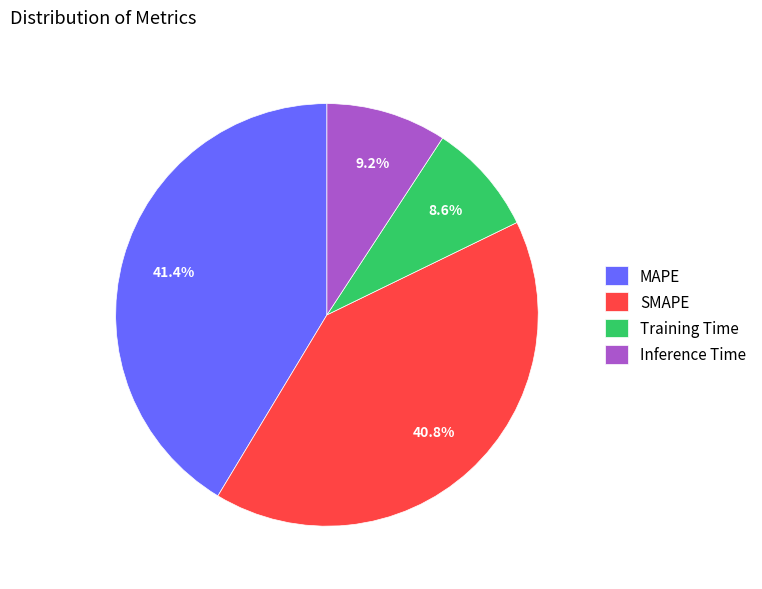

Count the number of slices in the pie.

4